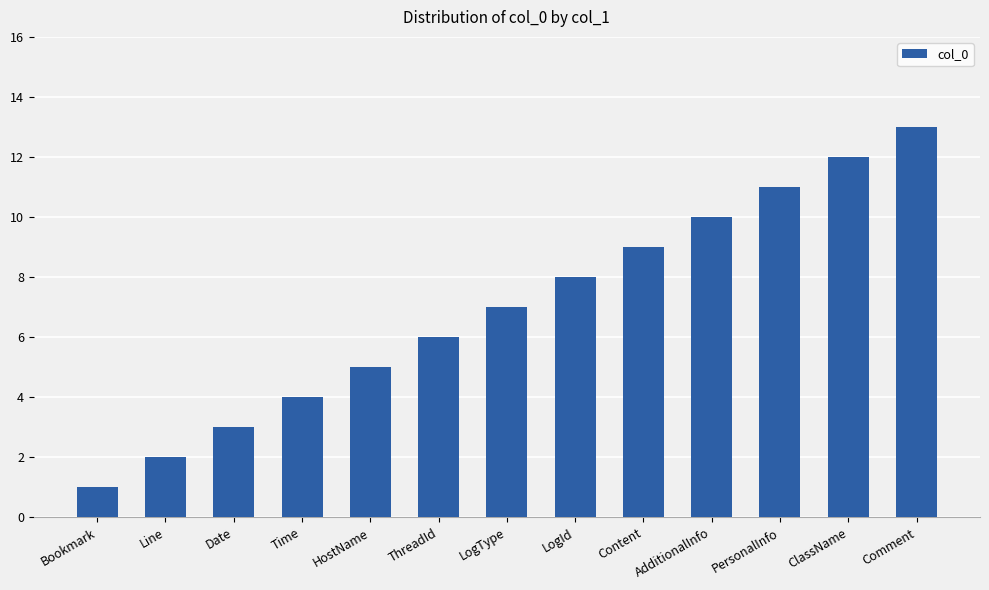

Which category has the highest value across all series?

Comment